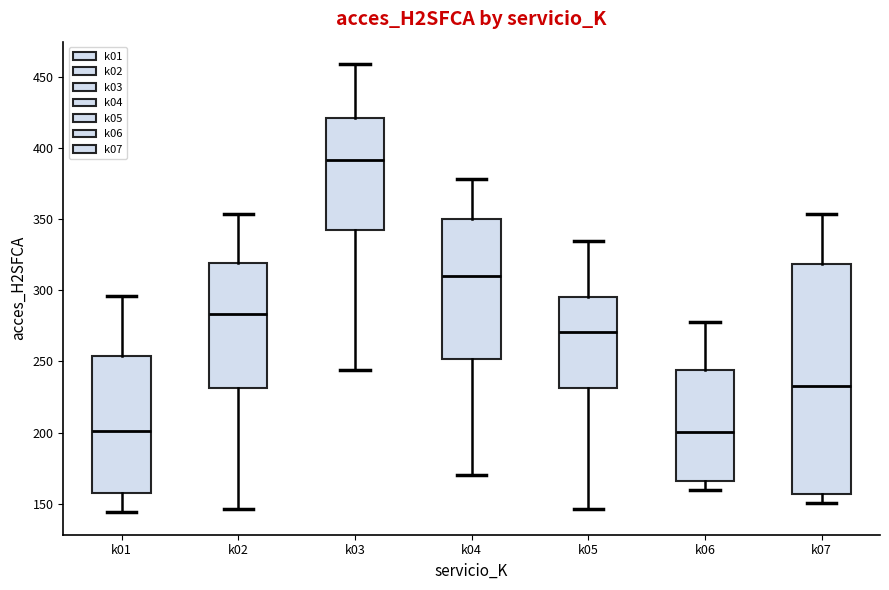

Reading left to right, read every box against the y-axis: the position of its median line, the range the box covers, and the ends of its whiskers. The values are not printed on the chart, so give them approximately, as read against the axis.

k01: median 200, box 155 to 255, whiskers 145 to 295
k02: median 285, box 230 to 320, whiskers 145 to 355
k03: median 390, box 340 to 420, whiskers 245 to 460
k04: median 310, box 250 to 350, whiskers 170 to 380
k05: median 270, box 230 to 295, whiskers 145 to 335
k06: median 200, box 165 to 245, whiskers 160 to 280
k07: median 235, box 155 to 320, whiskers 150 to 355